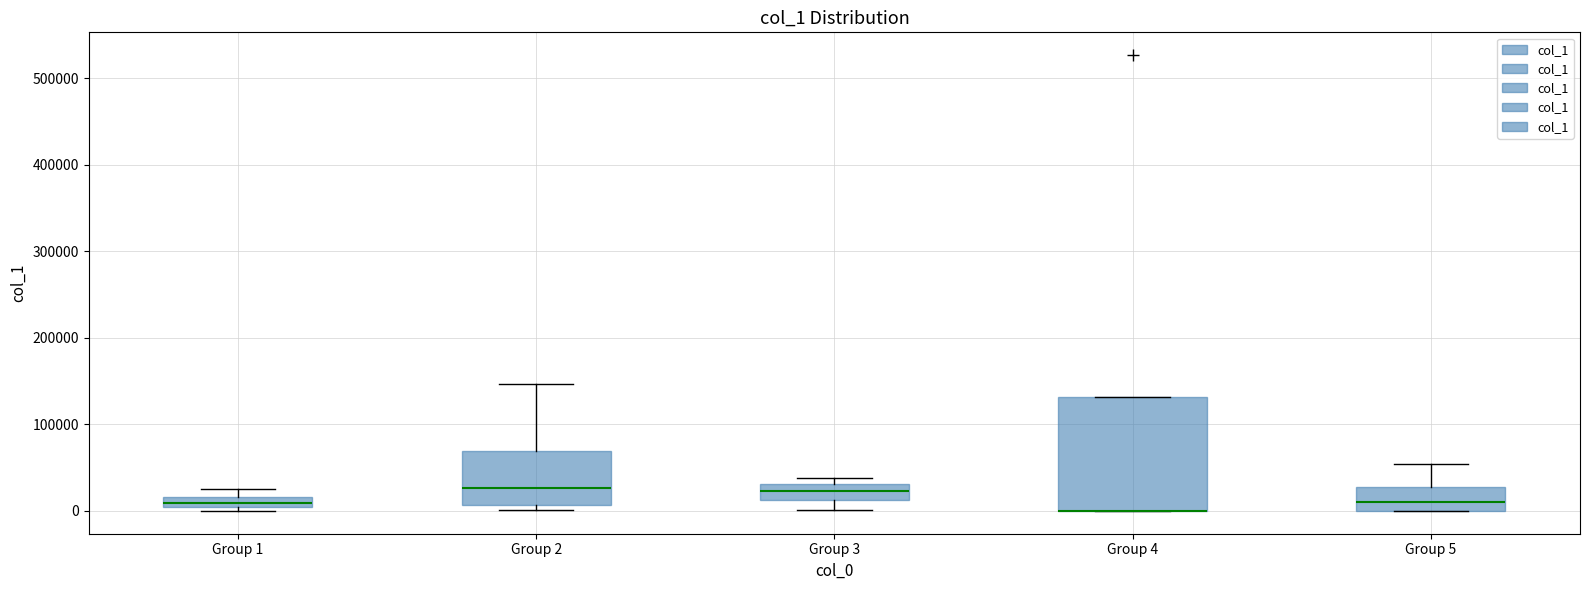

Where does the upper whisker of the box for Group 2 end on the y-axis? The values are not printed on the chart, so give them approximately, as read against the axis.

150000